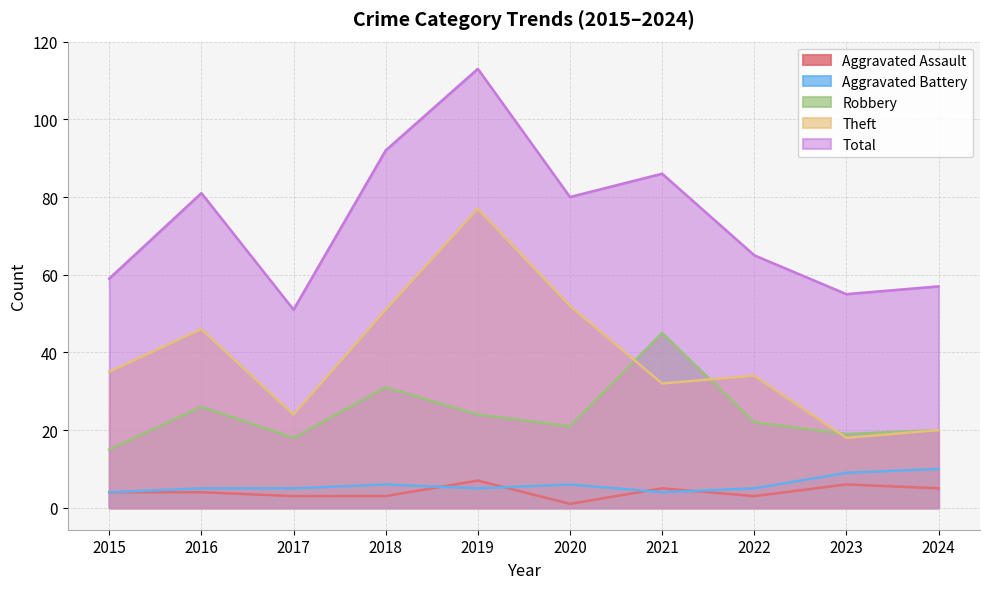

What are all the series names shown in the legend?

Aggravated Assault, Aggravated Battery, Robbery, Theft, Total